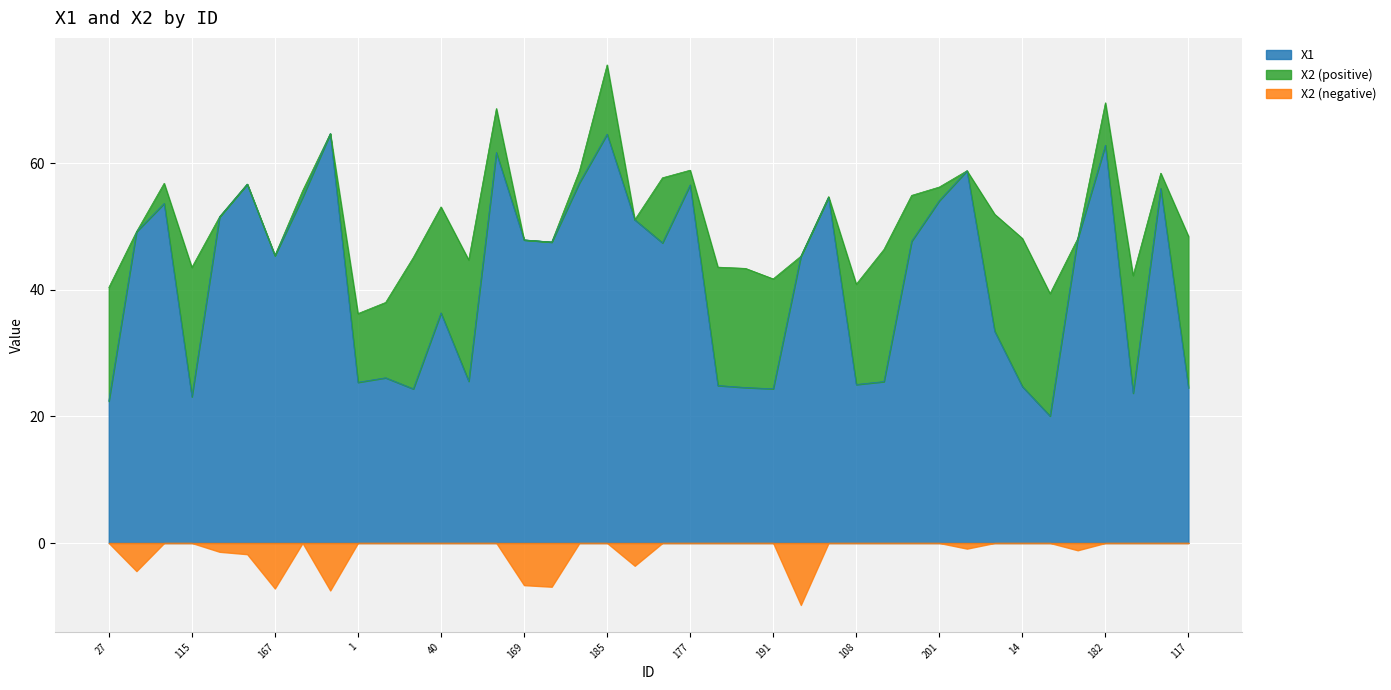

Reading right to left, what are all the values shown in this chart?

24.5	56.0	23.7	62.8	48.1	20.1	24.7	33.5	58.8	54.1	47.7	25.5	25.0	54.6	45.3	24.4	24.6	24.9	56.6	47.4	51.1	64.6	56.9	47.5	47.9	61.7	25.6	36.3	24.4	26.1	25.4	64.7	54.6	45.4	56.7	51.5	23.1	53.6	49.2	22.4